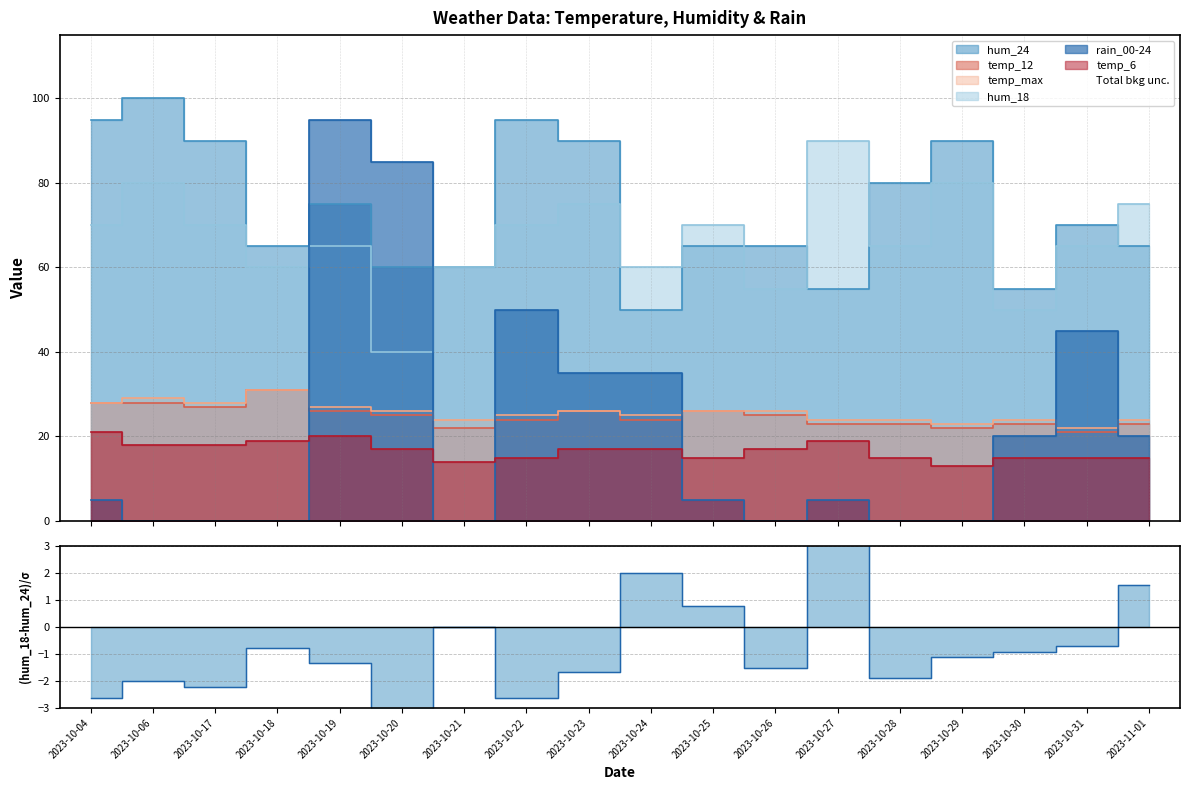

Is it true that hum_18 equals 65 at 2023-10-31?

True